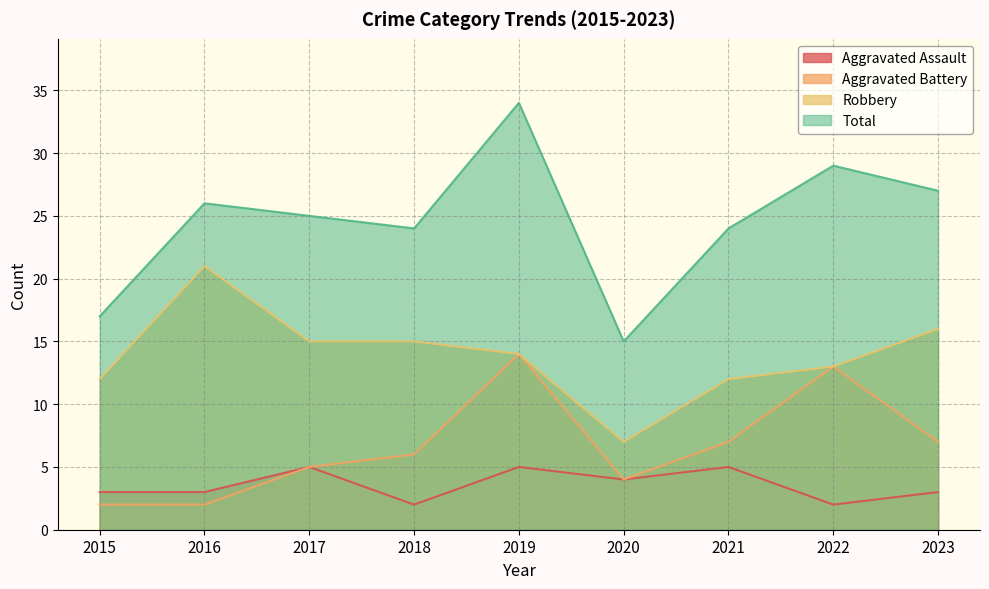

Reading left to right, extract all data points from this chart.

Aggravated Assault: 3	3	5	2	5	4	5	2	3
Aggravated Battery: 2	2	5	6	14	4	7	13	7
Robbery: 12	21	15	15	14	7	12	13	16
Total: 17	26	25	24	34	15	24	29	27